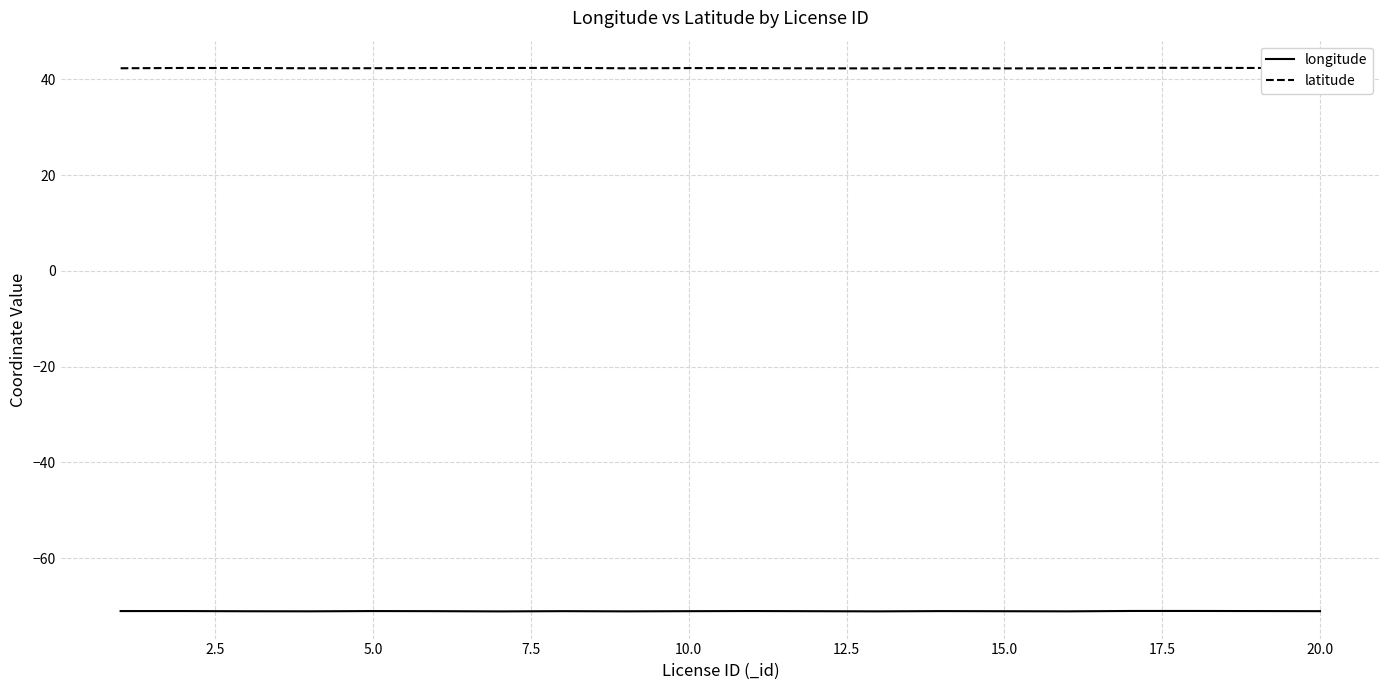

Which series has the largest total across all categories?

latitude